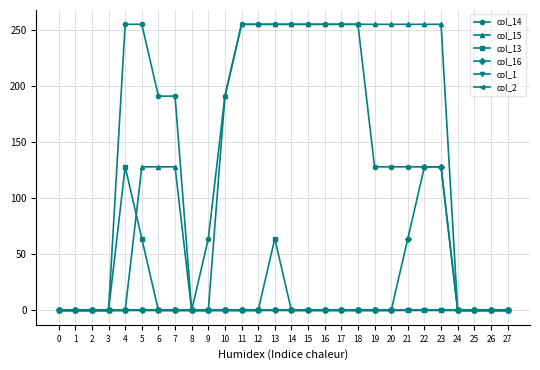

Reading right to left, transcribe all the data shown in this chart.

col_14: 0	0	0	0	128	128	128	128	128	255	255	255	255	255	255	255	255	191	64	0	191	191	255	255	0	0	0	0
col_15: 0	0	0	0	255	255	255	255	255	255	255	255	255	255	255	255	255	191	0	0	128	128	128	0	0	0	0	0
col_13: 0	0	0	0	0	0	0	0	0	0	0	0	0	0	64	0	0	0	0	0	0	0	64	128	0	0	0	0
col_16: 0	0	0	0	128	128	64	0	0	0	0	0	0	0	0	0	0	0	0	0	0	0	0	0	0	0	0	0
col_1: 0	0	0	0	0	0	0	0	0	0	0	0	0	0	0	0	0	0	0	0	0	0	0	0	0	0	0	0
col_2: 0	0	0	0	0	0	0	0	0	0	0	0	0	0	0	0	0	0	0	0	0	0	0	0	0	0	0	0